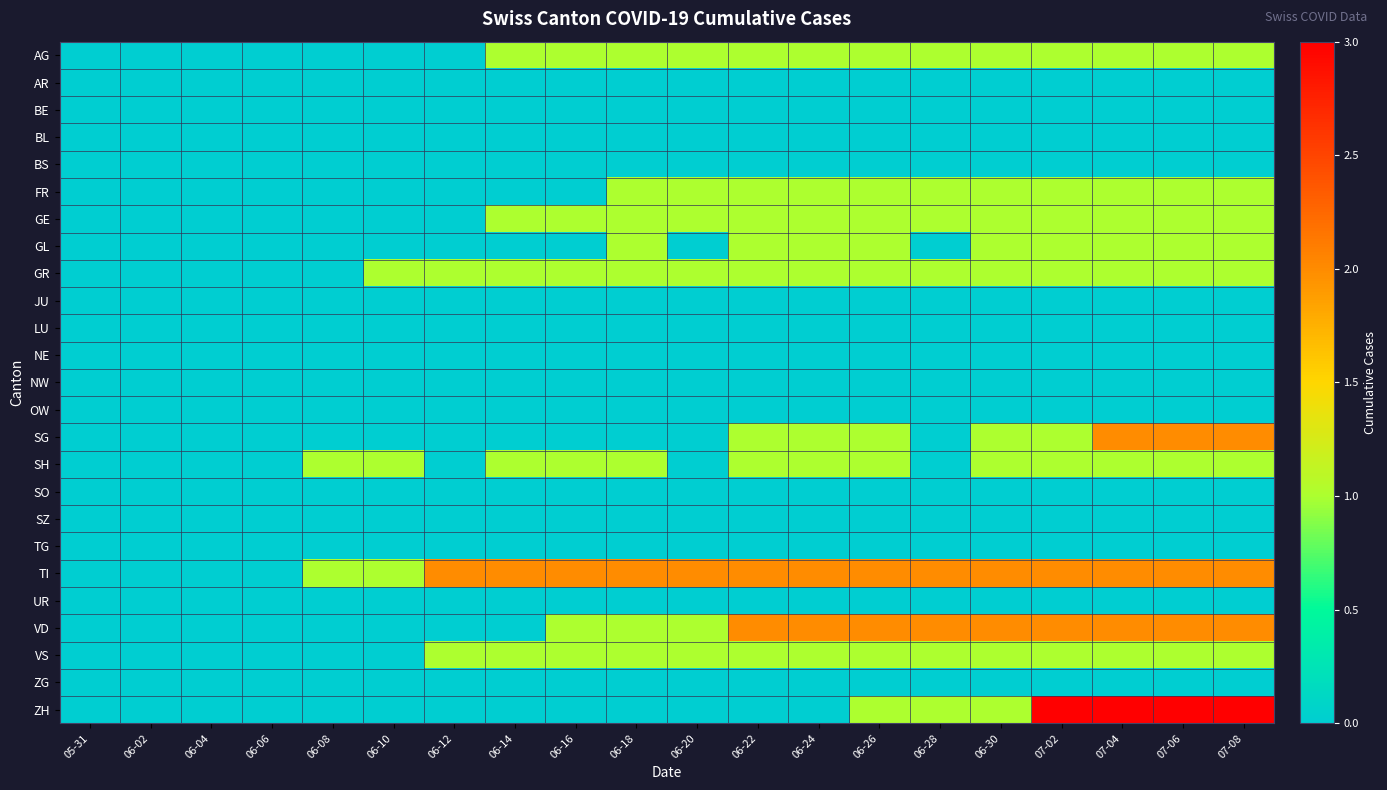

Reading left to right, transcribe all the data shown in this chart.

AG: 05-31=0	06-02=0	06-04=0	06-06=0	06-08=0	06-10=0	06-12=0	06-14=1	06-16=1	06-18=1	06-20=1	06-22=1	06-24=1	06-26=1	06-28=1	06-30=1	07-02=1	07-04=1	07-06=1	07-08=1
AR: 05-31=0	06-02=0	06-04=0	06-06=0	06-08=0	06-10=0	06-12=0	06-14=0	06-16=0	06-18=0	06-20=0	06-22=0	06-24=0	06-26=0	06-28=0	06-30=0	07-02=0	07-04=0	07-06=0	07-08=0
BE: 05-31=0	06-02=0	06-04=0	06-06=0	06-08=0	06-10=0	06-12=0	06-14=0	06-16=0	06-18=0	06-20=0	06-22=0	06-24=0	06-26=0	06-28=0	06-30=0	07-02=0	07-04=0	07-06=0	07-08=0
BL: 05-31=0	06-02=0	06-04=0	06-06=0	06-08=0	06-10=0	06-12=0	06-14=0	06-16=0	06-18=0	06-20=0	06-22=0	06-24=0	06-26=0	06-28=0	06-30=0	07-02=0	07-04=0	07-06=0	07-08=0
BS: 05-31=0	06-02=0	06-04=0	06-06=0	06-08=0	06-10=0	06-12=0	06-14=0	06-16=0	06-18=0	06-20=0	06-22=0	06-24=0	06-26=0	06-28=0	06-30=0	07-02=0	07-04=0	07-06=0	07-08=0
FR: 05-31=0	06-02=0	06-04=0	06-06=0	06-08=0	06-10=0	06-12=0	06-14=0	06-16=0	06-18=1	06-20=1	06-22=1	06-24=1	06-26=1	06-28=1	06-30=1	07-02=1	07-04=1	07-06=1	07-08=1
GE: 05-31=0	06-02=0	06-04=0	06-06=0	06-08=0	06-10=0	06-12=0	06-14=1	06-16=1	06-18=1	06-20=1	06-22=1	06-24=1	06-26=1	06-28=1	06-30=1	07-02=1	07-04=1	07-06=1	07-08=1
GL: 05-31=0	06-02=0	06-04=0	06-06=0	06-08=0	06-10=0	06-12=0	06-14=0	06-16=0	06-18=1	06-20=0	06-22=1	06-24=1	06-26=1	06-28=0	06-30=1	07-02=1	07-04=1	07-06=1	07-08=1
GR: 05-31=0	06-02=0	06-04=0	06-06=0	06-08=0	06-10=1	06-12=1	06-14=1	06-16=1	06-18=1	06-20=1	06-22=1	06-24=1	06-26=1	06-28=1	06-30=1	07-02=1	07-04=1	07-06=1	07-08=1
JU: 05-31=0	06-02=0	06-04=0	06-06=0	06-08=0	06-10=0	06-12=0	06-14=0	06-16=0	06-18=0	06-20=0	06-22=0	06-24=0	06-26=0	06-28=0	06-30=0	07-02=0	07-04=0	07-06=0	07-08=0
LU: 05-31=0	06-02=0	06-04=0	06-06=0	06-08=0	06-10=0	06-12=0	06-14=0	06-16=0	06-18=0	06-20=0	06-22=0	06-24=0	06-26=0	06-28=0	06-30=0	07-02=0	07-04=0	07-06=0	07-08=0
NE: 05-31=0	06-02=0	06-04=0	06-06=0	06-08=0	06-10=0	06-12=0	06-14=0	06-16=0	06-18=0	06-20=0	06-22=0	06-24=0	06-26=0	06-28=0	06-30=0	07-02=0	07-04=0	07-06=0	07-08=0
NW: 05-31=0	06-02=0	06-04=0	06-06=0	06-08=0	06-10=0	06-12=0	06-14=0	06-16=0	06-18=0	06-20=0	06-22=0	06-24=0	06-26=0	06-28=0	06-30=0	07-02=0	07-04=0	07-06=0	07-08=0
OW: 05-31=0	06-02=0	06-04=0	06-06=0	06-08=0	06-10=0	06-12=0	06-14=0	06-16=0	06-18=0	06-20=0	06-22=0	06-24=0	06-26=0	06-28=0	06-30=0	07-02=0	07-04=0	07-06=0	07-08=0
SG: 05-31=0	06-02=0	06-04=0	06-06=0	06-08=0	06-10=0	06-12=0	06-14=0	06-16=0	06-18=0	06-20=0	06-22=1	06-24=1	06-26=1	06-28=0	06-30=1	07-02=1	07-04=2	07-06=2	07-08=2
SH: 05-31=0	06-02=0	06-04=0	06-06=0	06-08=1	06-10=1	06-12=0	06-14=1	06-16=1	06-18=1	06-20=0	06-22=1	06-24=1	06-26=1	06-28=0	06-30=1	07-02=1	07-04=1	07-06=1	07-08=1
SO: 05-31=0	06-02=0	06-04=0	06-06=0	06-08=0	06-10=0	06-12=0	06-14=0	06-16=0	06-18=0	06-20=0	06-22=0	06-24=0	06-26=0	06-28=0	06-30=0	07-02=0	07-04=0	07-06=0	07-08=0
SZ: 05-31=0	06-02=0	06-04=0	06-06=0	06-08=0	06-10=0	06-12=0	06-14=0	06-16=0	06-18=0	06-20=0	06-22=0	06-24=0	06-26=0	06-28=0	06-30=0	07-02=0	07-04=0	07-06=0	07-08=0
TG: 05-31=0	06-02=0	06-04=0	06-06=0	06-08=0	06-10=0	06-12=0	06-14=0	06-16=0	06-18=0	06-20=0	06-22=0	06-24=0	06-26=0	06-28=0	06-30=0	07-02=0	07-04=0	07-06=0	07-08=0
TI: 05-31=0	06-02=0	06-04=0	06-06=0	06-08=1	06-10=1	06-12=2	06-14=2	06-16=2	06-18=2	06-20=2	06-22=2	06-24=2	06-26=2	06-28=2	06-30=2	07-02=2	07-04=2	07-06=2	07-08=2
UR: 05-31=0	06-02=0	06-04=0	06-06=0	06-08=0	06-10=0	06-12=0	06-14=0	06-16=0	06-18=0	06-20=0	06-22=0	06-24=0	06-26=0	06-28=0	06-30=0	07-02=0	07-04=0	07-06=0	07-08=0
VD: 05-31=0	06-02=0	06-04=0	06-06=0	06-08=0	06-10=0	06-12=0	06-14=0	06-16=1	06-18=1	06-20=1	06-22=2	06-24=2	06-26=2	06-28=2	06-30=2	07-02=2	07-04=2	07-06=2	07-08=2
VS: 05-31=0	06-02=0	06-04=0	06-06=0	06-08=0	06-10=0	06-12=1	06-14=1	06-16=1	06-18=1	06-20=1	06-22=1	06-24=1	06-26=1	06-28=1	06-30=1	07-02=1	07-04=1	07-06=1	07-08=1
ZG: 05-31=0	06-02=0	06-04=0	06-06=0	06-08=0	06-10=0	06-12=0	06-14=0	06-16=0	06-18=0	06-20=0	06-22=0	06-24=0	06-26=0	06-28=0	06-30=0	07-02=0	07-04=0	07-06=0	07-08=0
ZH: 05-31=0	06-02=0	06-04=0	06-06=0	06-08=0	06-10=0	06-12=0	06-14=0	06-16=0	06-18=0	06-20=0	06-22=0	06-24=0	06-26=1	06-28=1	06-30=1	07-02=3	07-04=3	07-06=3	07-08=3